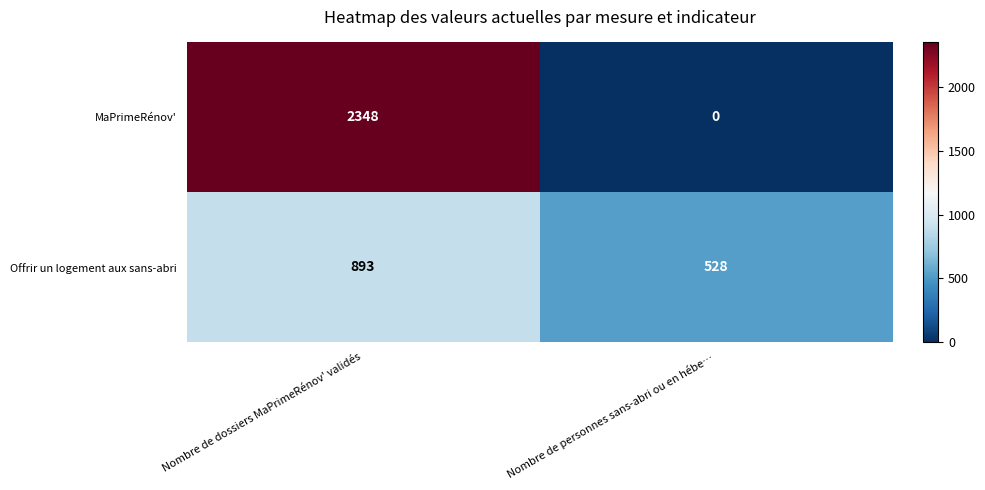

Which series has the largest range (max minus min)?

MaPrimeRénov'